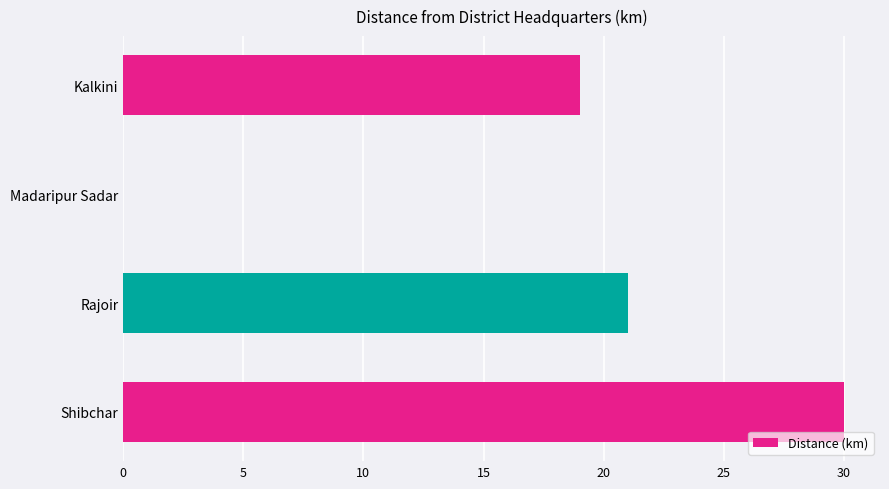

At which label is the value closest to 15?

Kalkini